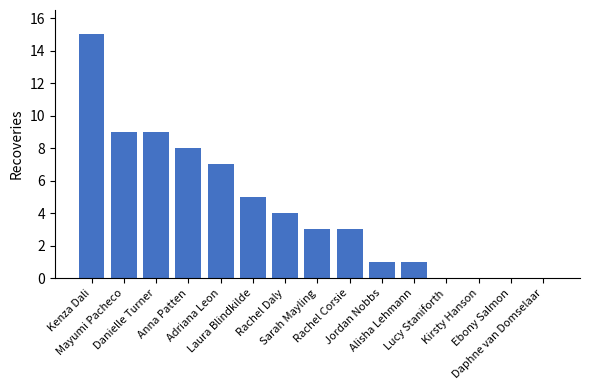

What is the sum of all values?

65